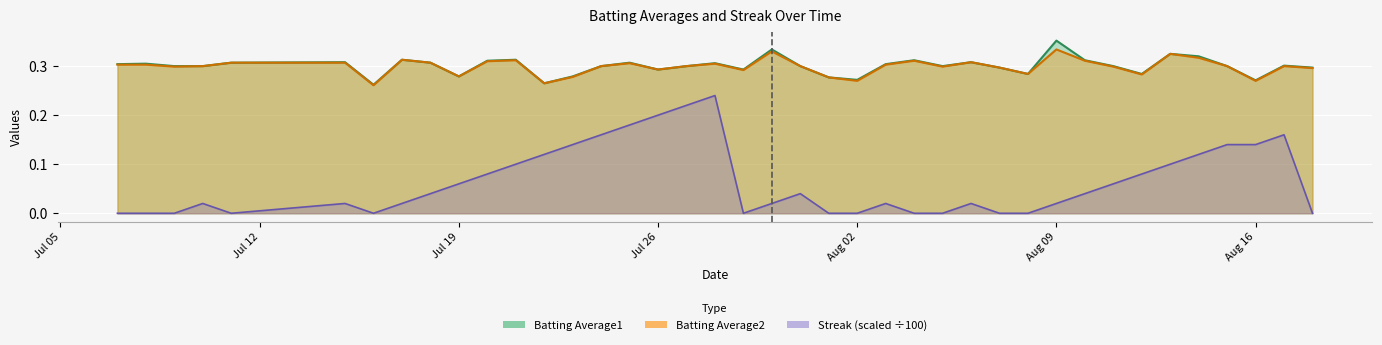

True or false: Streak and Batting Average2 cross at least once.

False